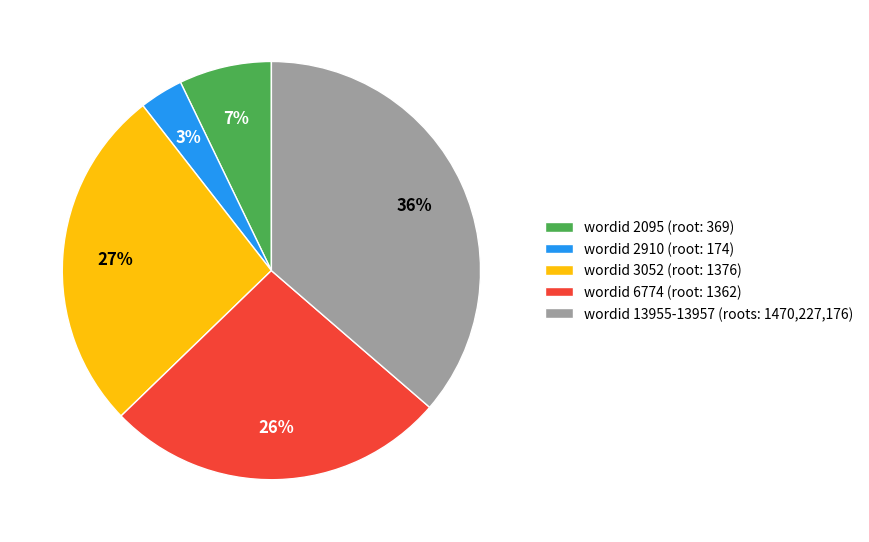

Does any single category account for the majority?

No